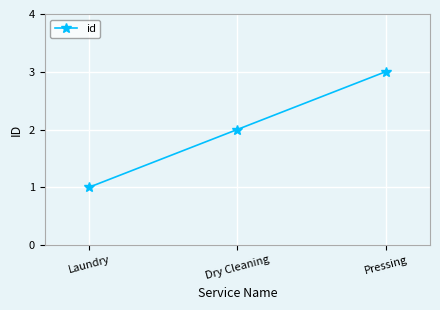

What is the sum of all values?

6